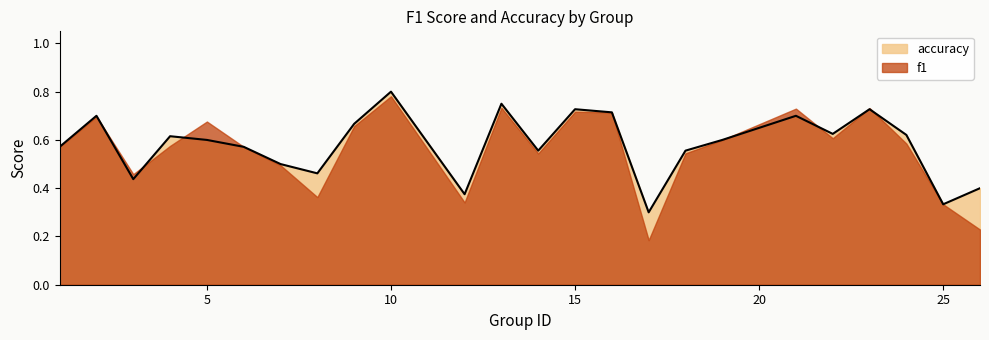

At which category is the sum across all series the highest?

10